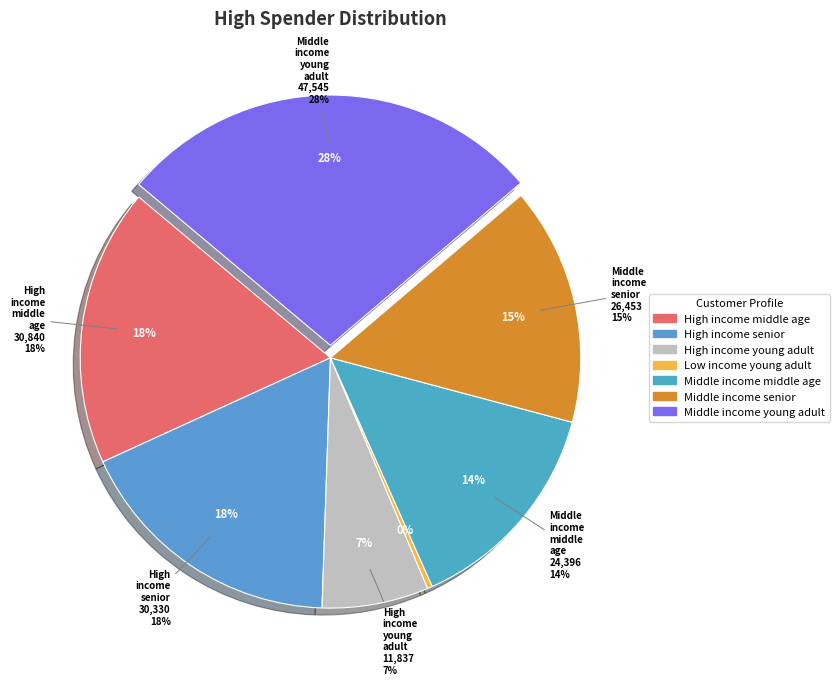

To the nearest percent, what is the difference between the largest and smallest slice percentages?

28%